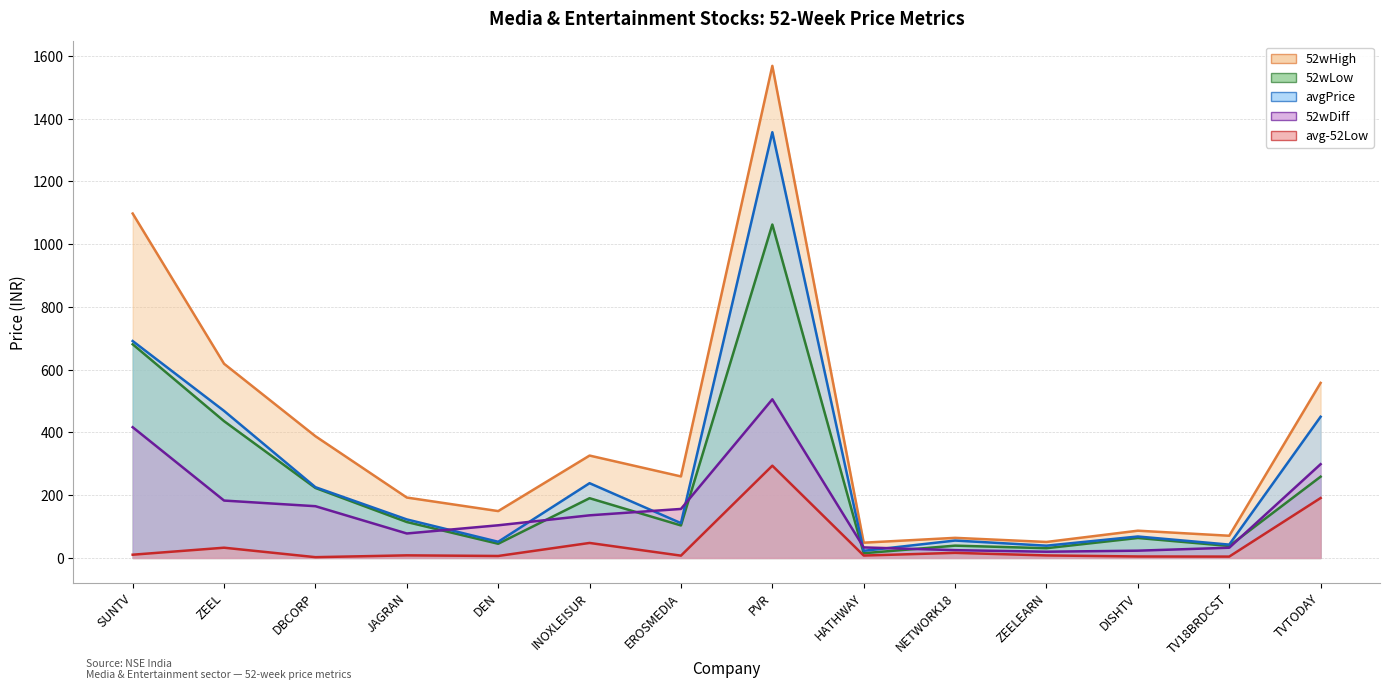

Reading right to left, list all the values displayed in this chart.

52wDiff: 298.9	32.6	23.2	19.9	24.9	33.6	505.6	156.2	135.9	104.2	78.0	164.9	182.9	416.8
52wHigh: 558.0	70.8	86.9	51.0	64.1	48.7	1568.5	259.9	326.4	149.4	192.6	388.0	619.0	1097.8
52wLow: 259.1	38.2	63.7	31.1	39.2	15.1	1062.8	103.6	190.4	45.2	114.5	223.1	436.1	681.0
avgPrice: 450.1	42.5	68.4	39.1	55.5	22.8	1356.9	111.0	238.3	51.6	122.8	225.6	468.7	691.4
avg-52Low: 191.0	4.3	4.7	8.1	16.2	7.7	294.1	7.4	47.9	6.3	8.3	2.5	32.7	10.4